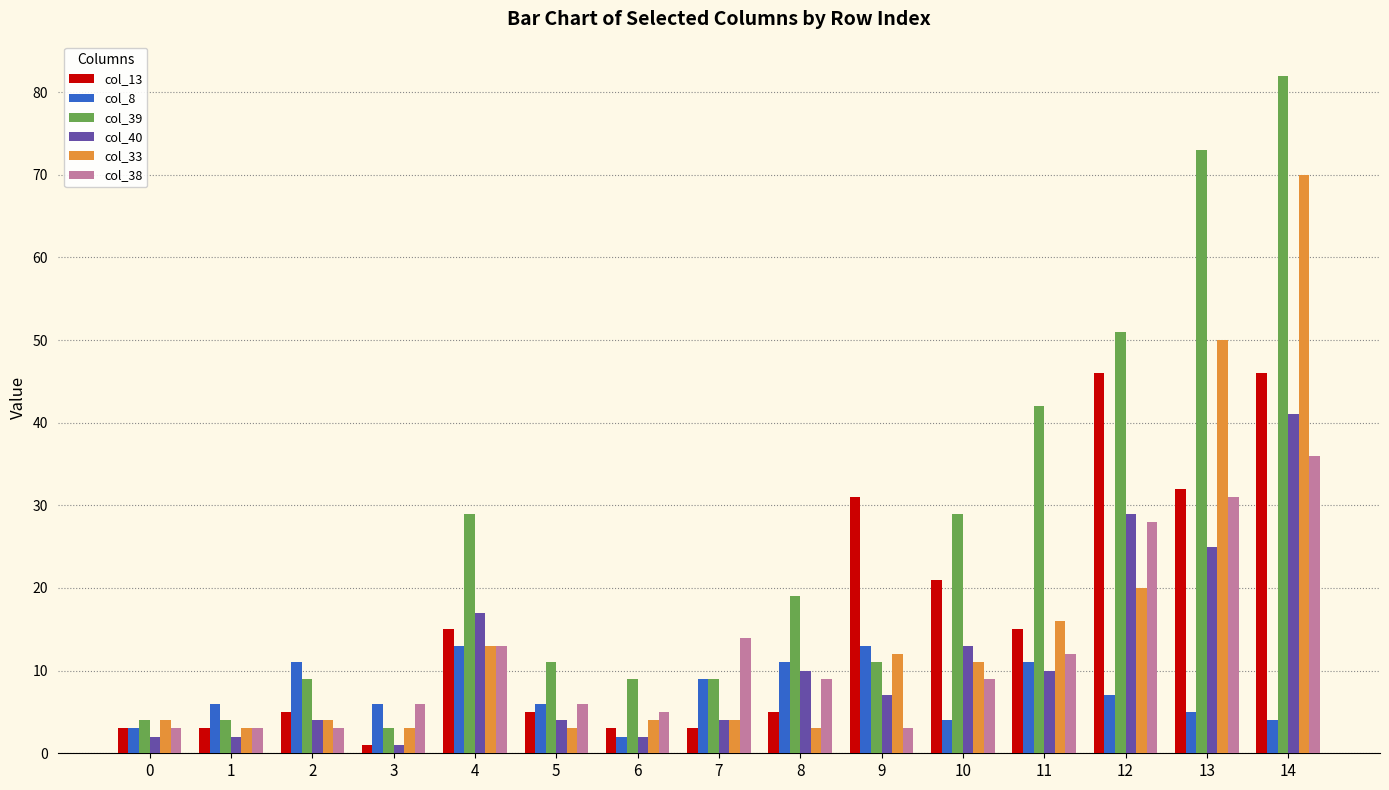

What is the spread (max minus min) of values at 11?

32